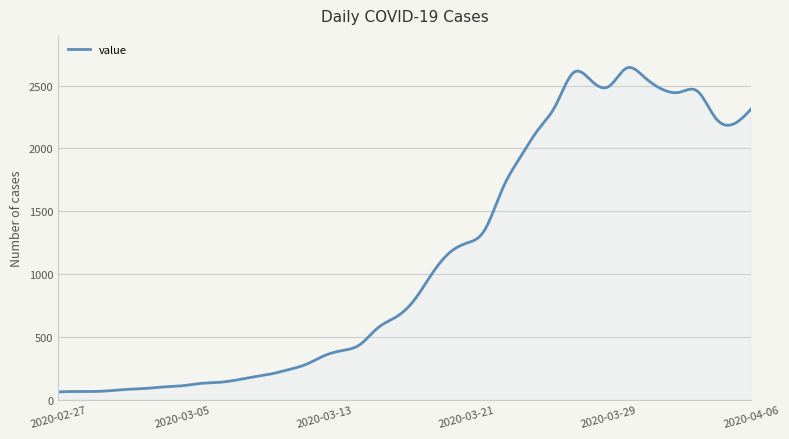

What is the maximum value shown in the chart?

2643.9